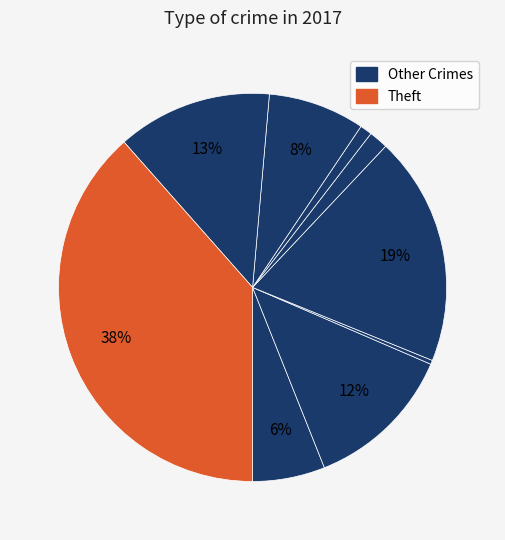

Count the number of slices in the pie.

9